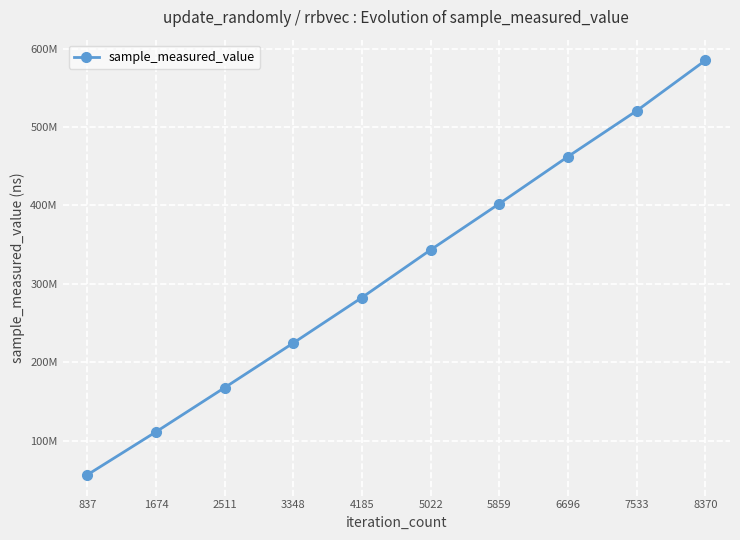

Reading left to right, transcribe all the data shown in this chart.

56294574	111116992	167539246	224479764	282498855	343312874	402198511	462279316	520680749	584927924